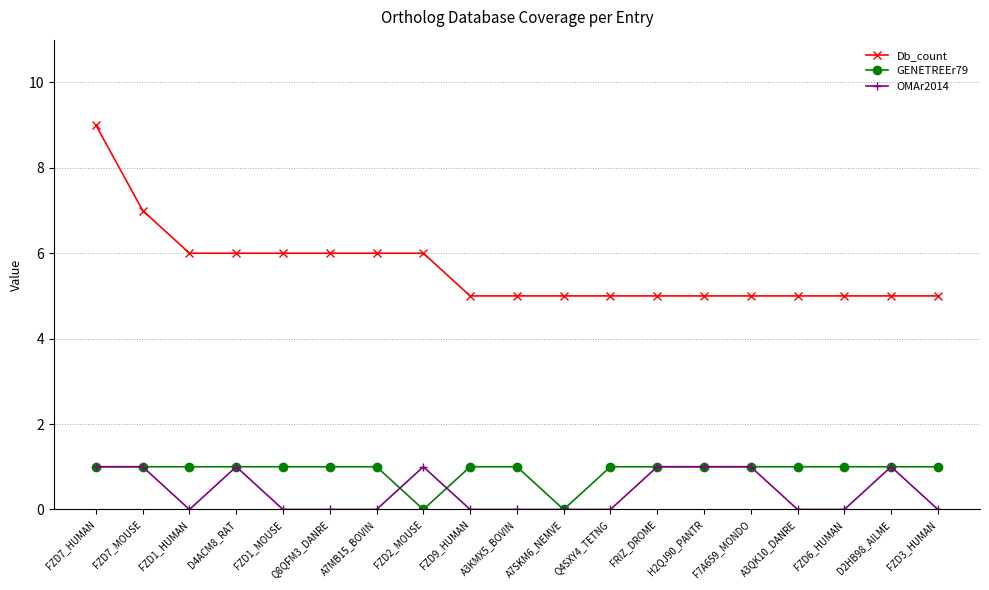

Which series has the largest total across all categories?

Db_count